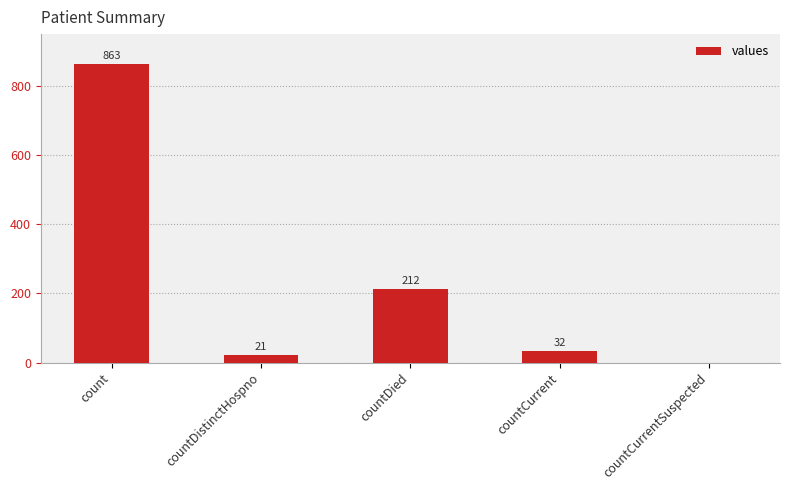

What is the change in value from count to countCurrent?

-831